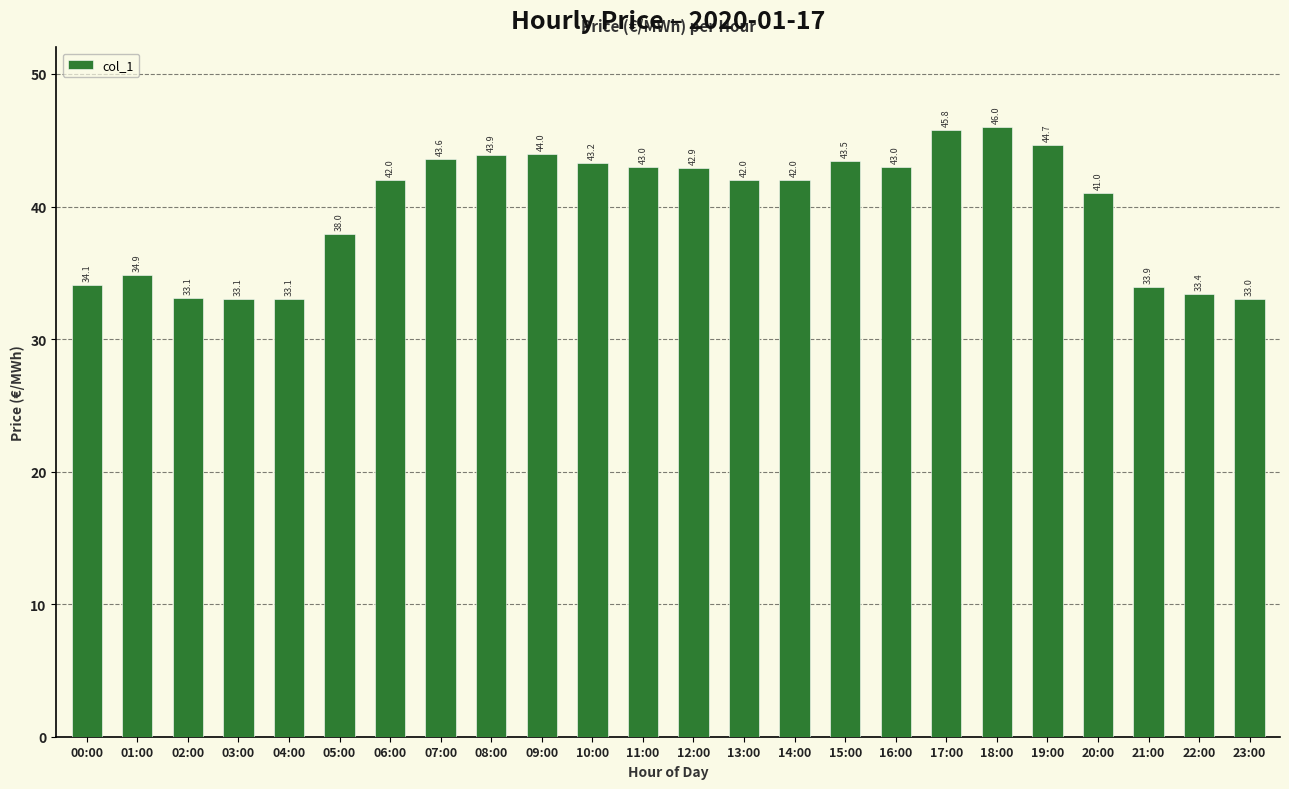

Count the number of categories in the chart.

24